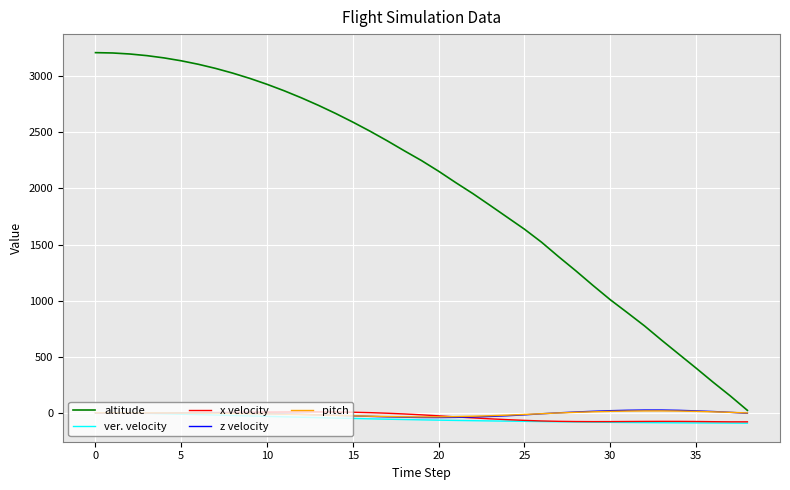

Which series has the widest spread of values?

altitude